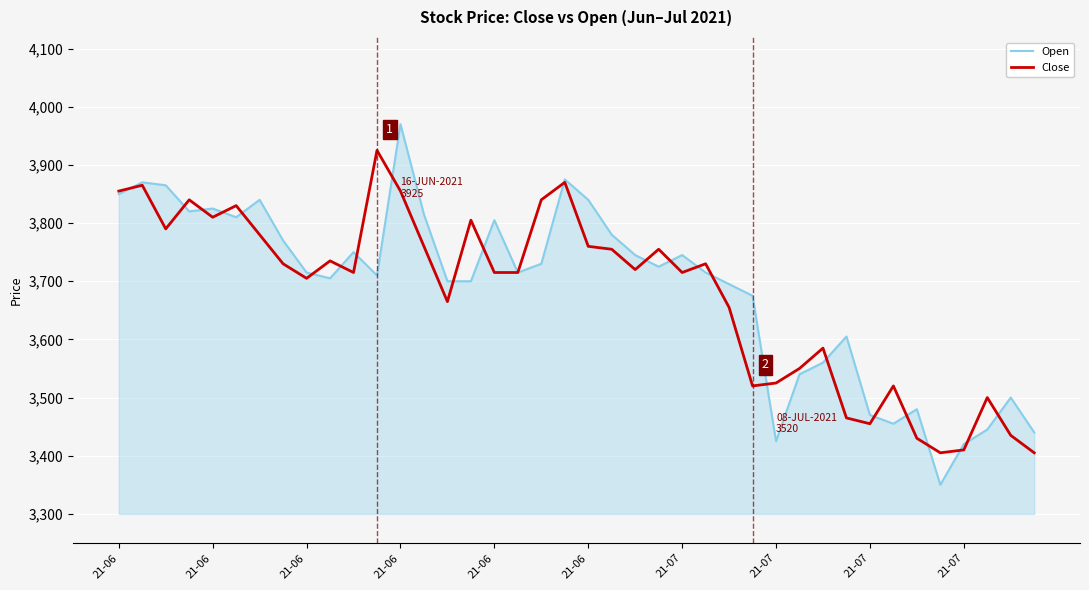

What is the maximum value for Close?

3925